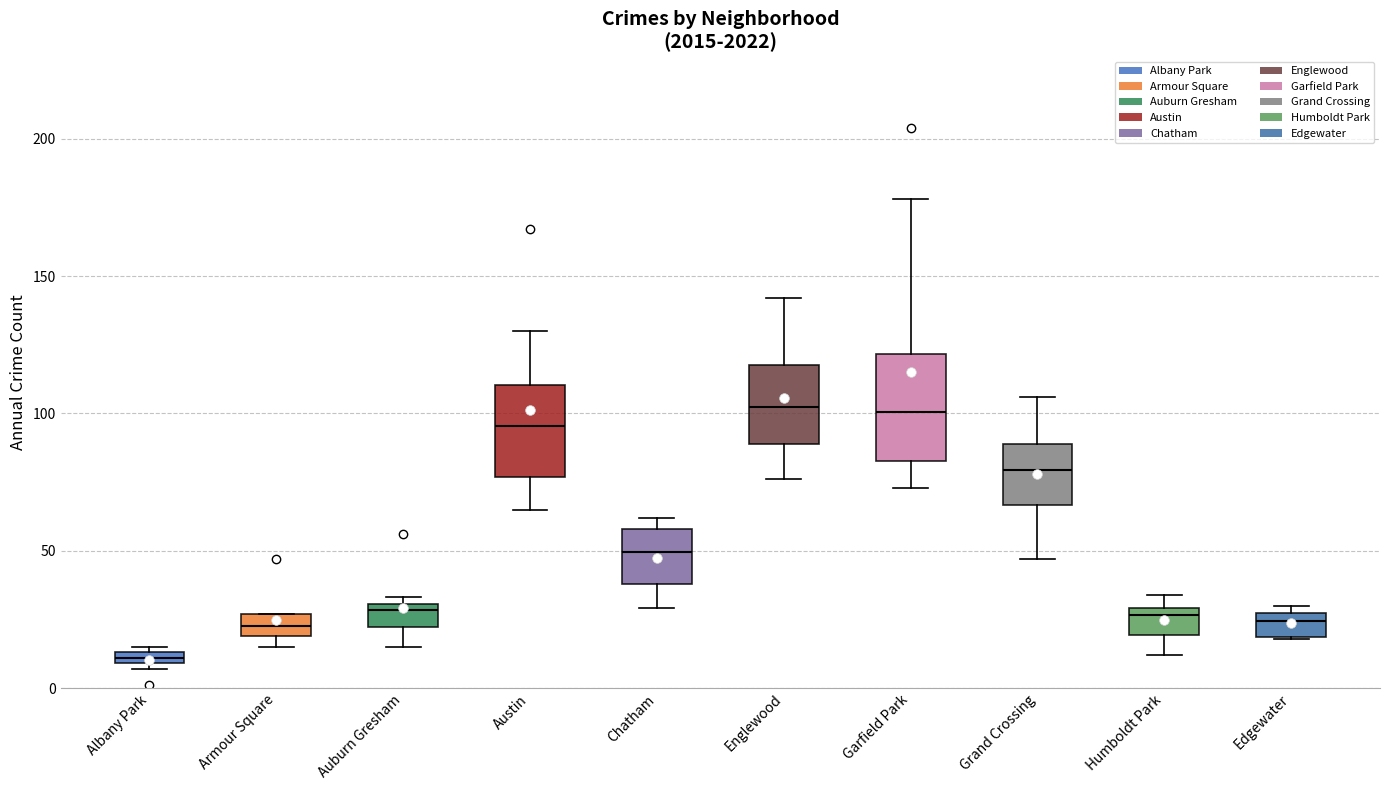

Where is the lower edge of the box for Auburn Gresham on the y-axis? The values are not printed on the chart, so give them approximately, as read against the axis.

20